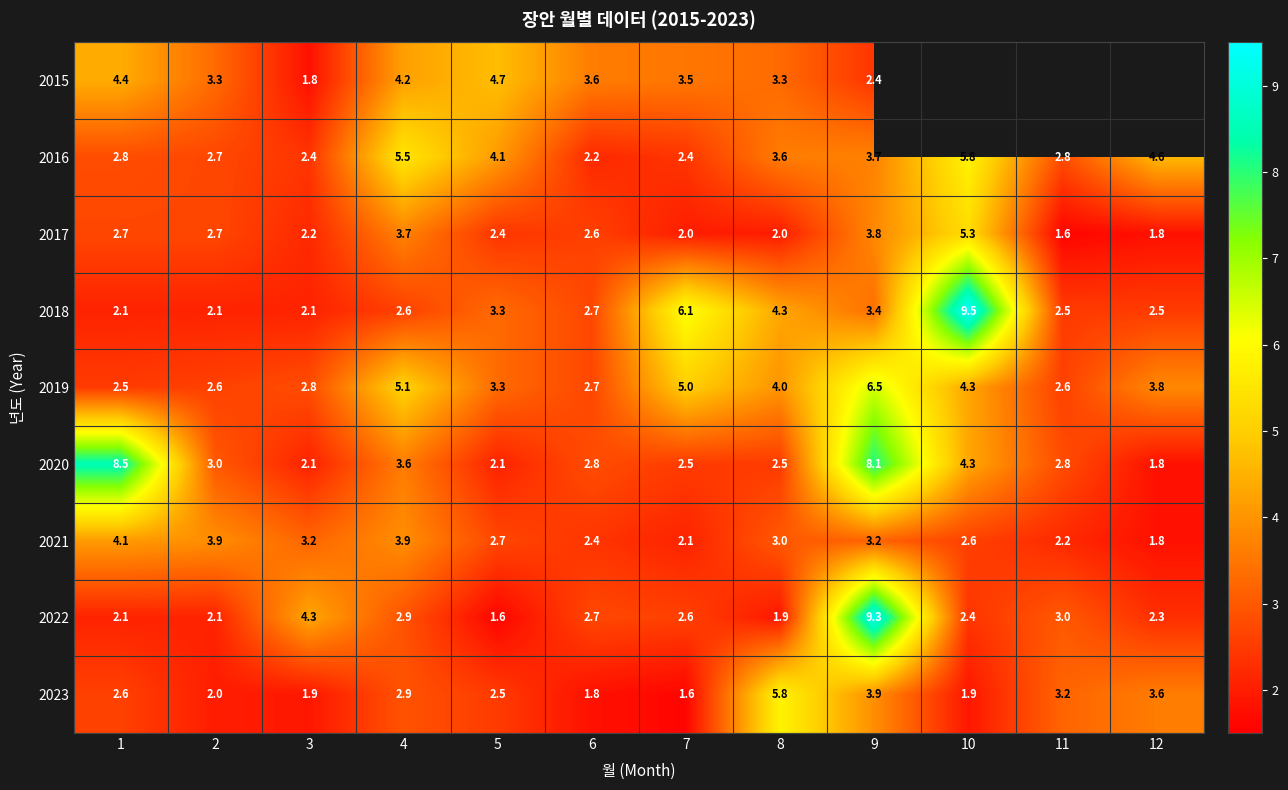

How many data points in 2017 are less than 2?

2